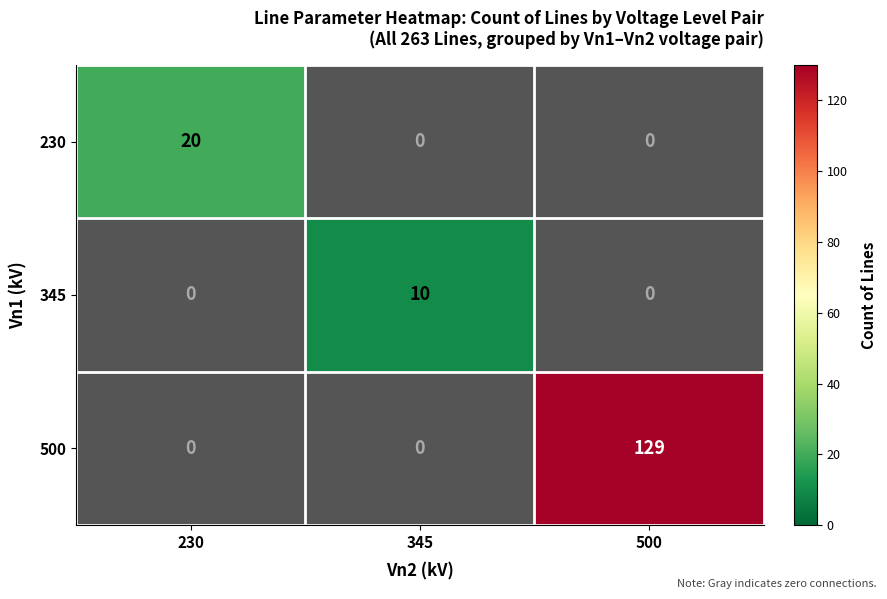

Is it true that 230 equals 30 at 230?

False